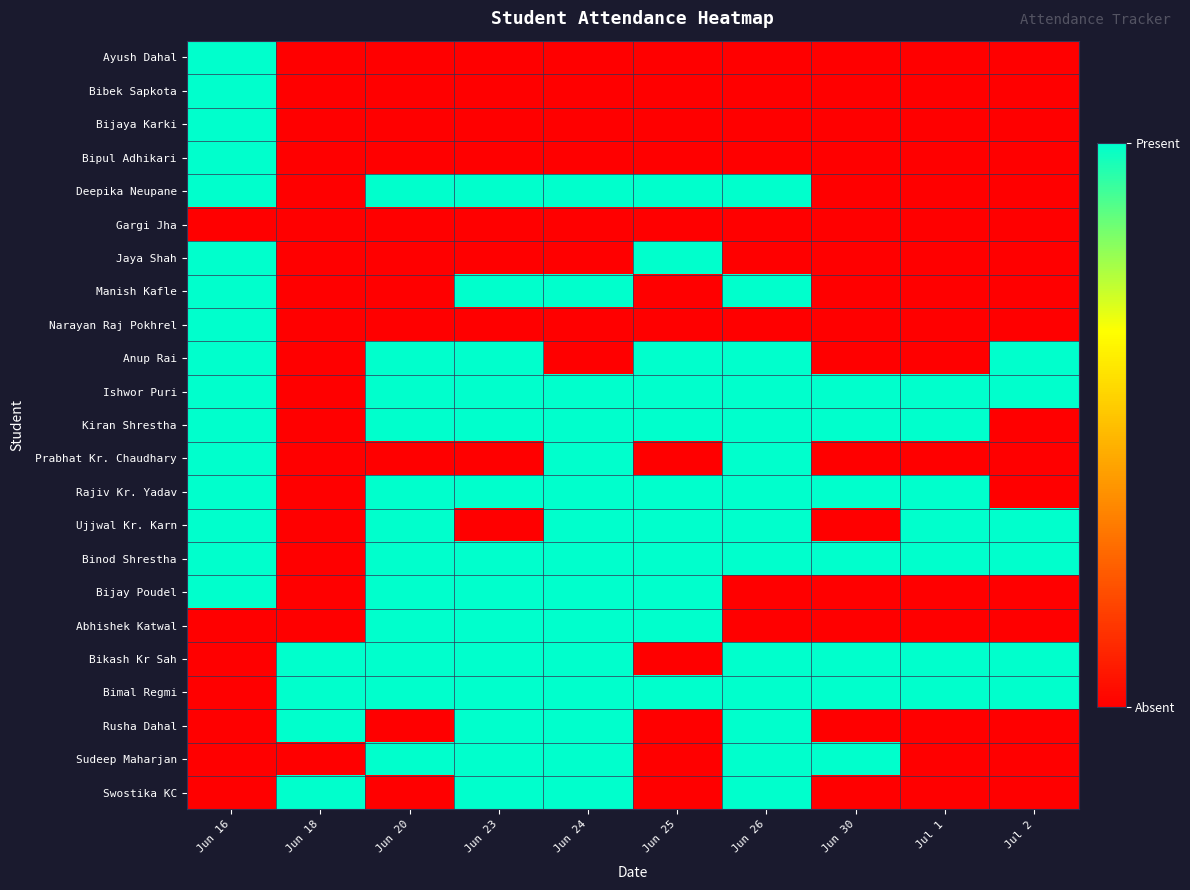

At which category is the sum across all series the highest?

Jun 16